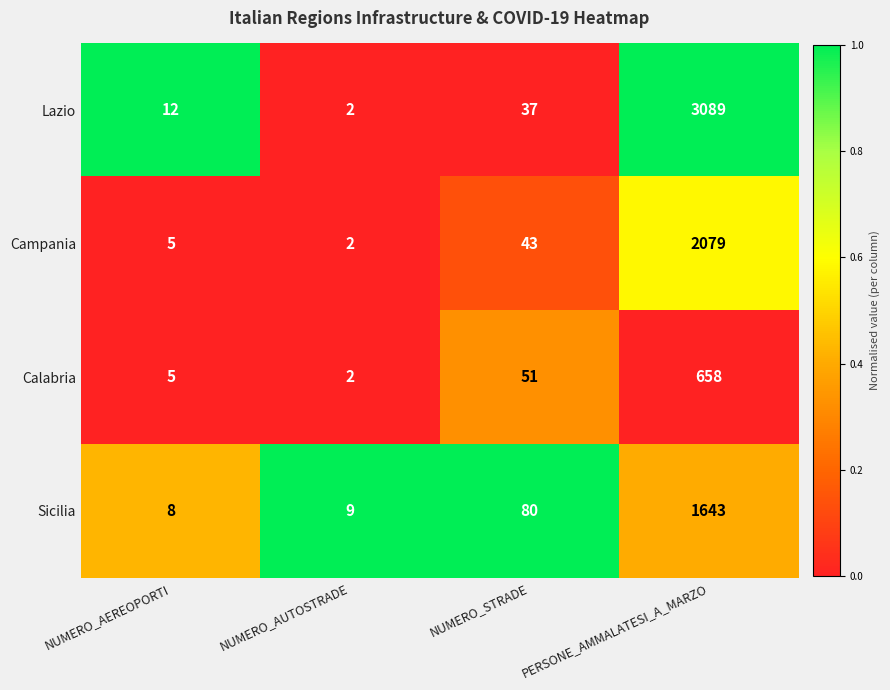

Which label corresponds to the smallest value in the chart?

NUMERO_AUTOSTRADE